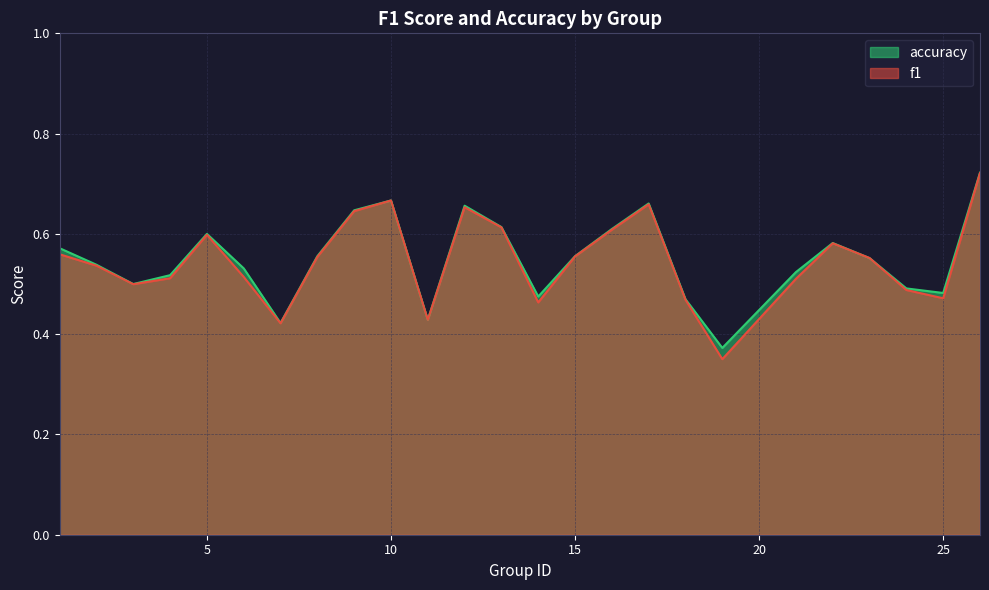

What is the difference between the maximum and minimum values in the f1 series?

0.4